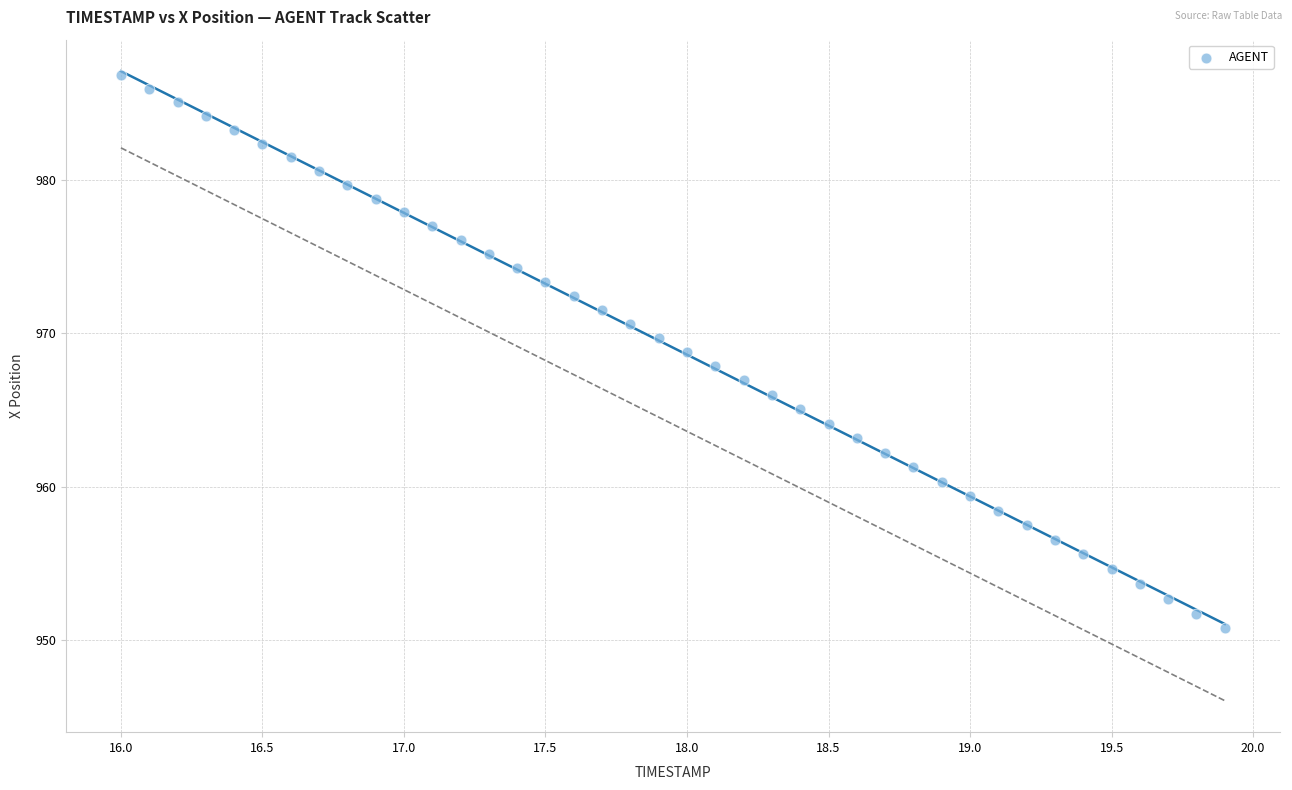

What is the range of X values (max minus min)?

3.9